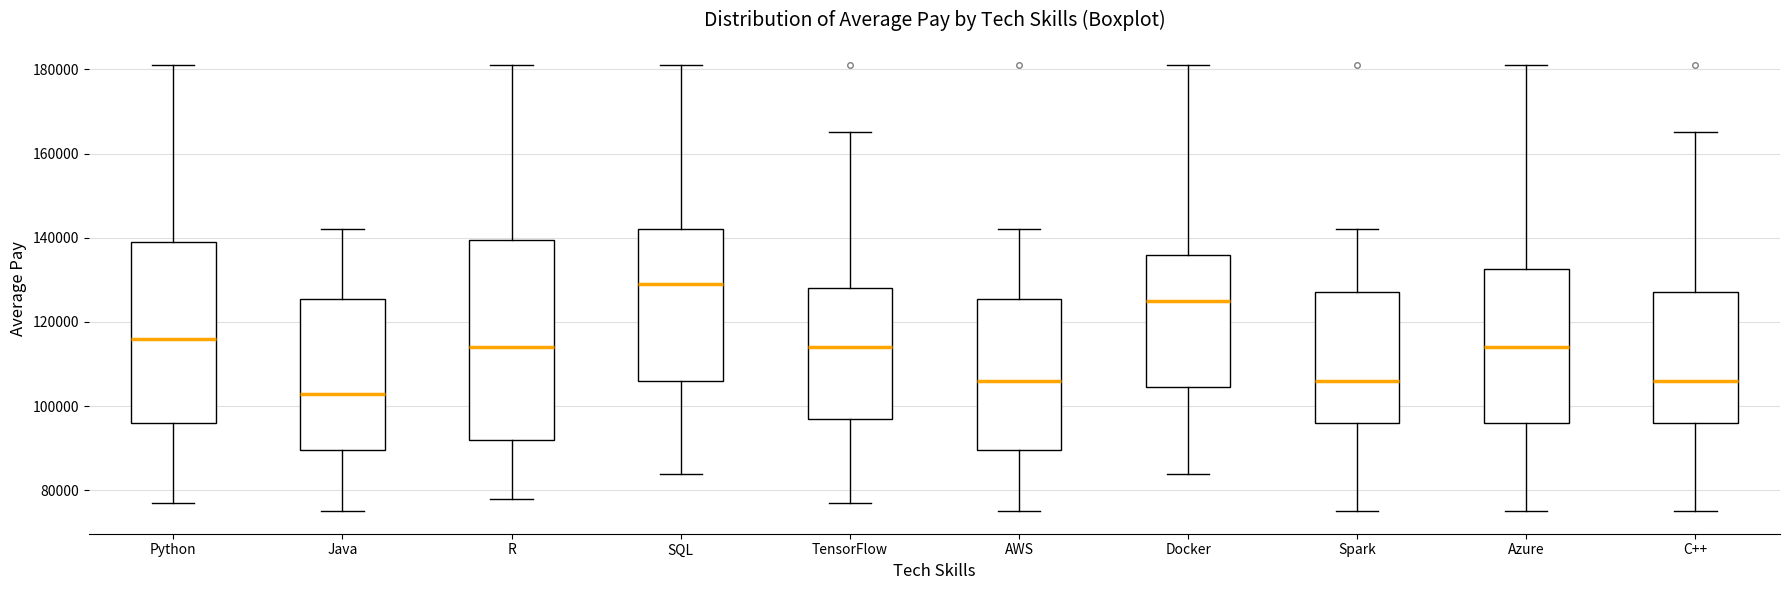

Reading left to right, read every box against the y-axis: the position of its median line, the range the box covers, and the ends of its whiskers. The values are not printed on the chart, so give them approximately, as read against the axis.

Python: median 116000, box 96000 to 140000, whiskers 78000 to 182000
Java: median 104000, box 90000 to 126000, whiskers 76000 to 142000
R: median 114000, box 92000 to 140000, whiskers 78000 to 182000
SQL: median 130000, box 106000 to 142000, whiskers 84000 to 182000
TensorFlow: median 114000, box 98000 to 128000, whiskers 78000 to 166000
AWS: median 106000, box 90000 to 126000, whiskers 76000 to 142000
Docker: median 126000, box 104000 to 136000, whiskers 84000 to 182000
Spark: median 106000, box 96000 to 128000, whiskers 76000 to 142000
Azure: median 114000, box 96000 to 132000, whiskers 76000 to 182000
C++: median 106000, box 96000 to 128000, whiskers 76000 to 166000